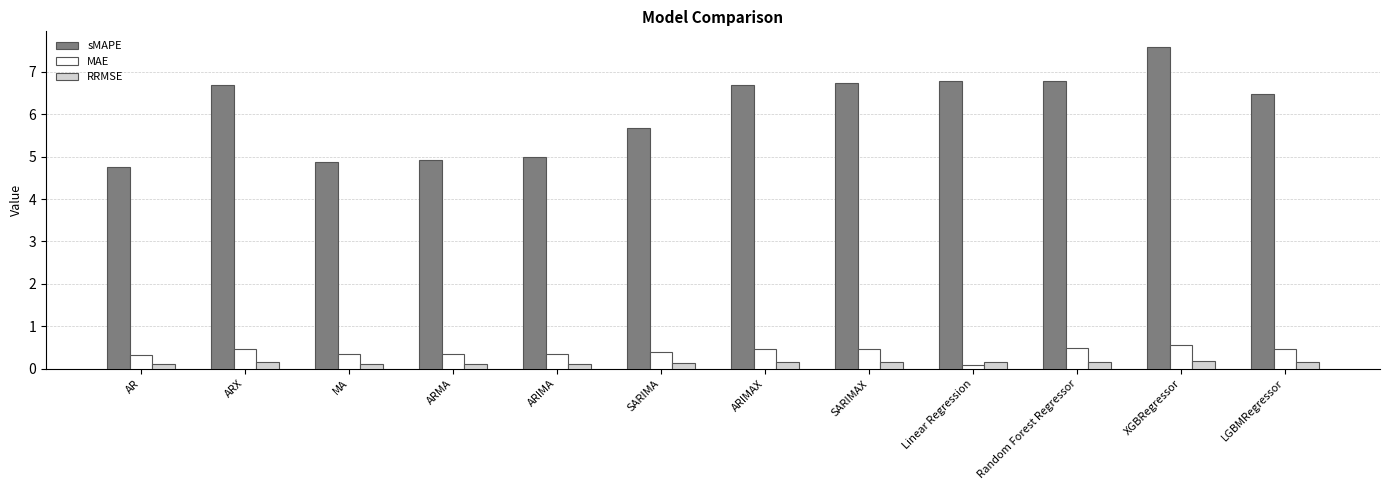

What is the label of the 12th bar from the right?

AR